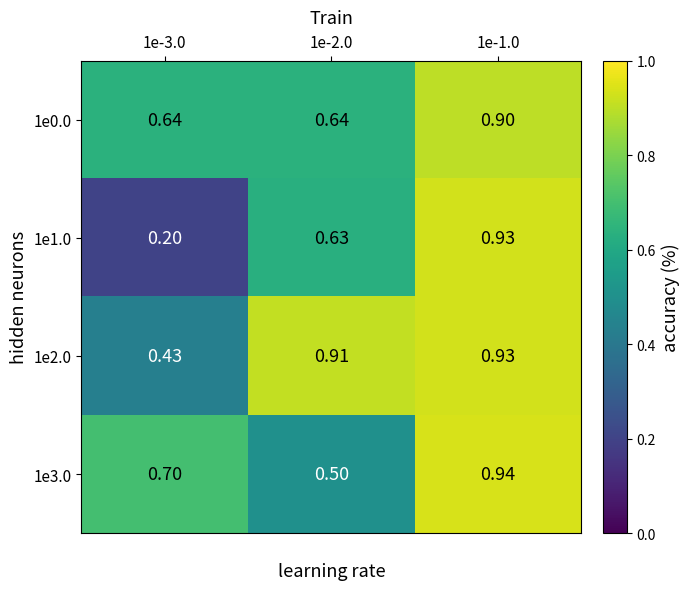

How many categories are shown in the chart?

3